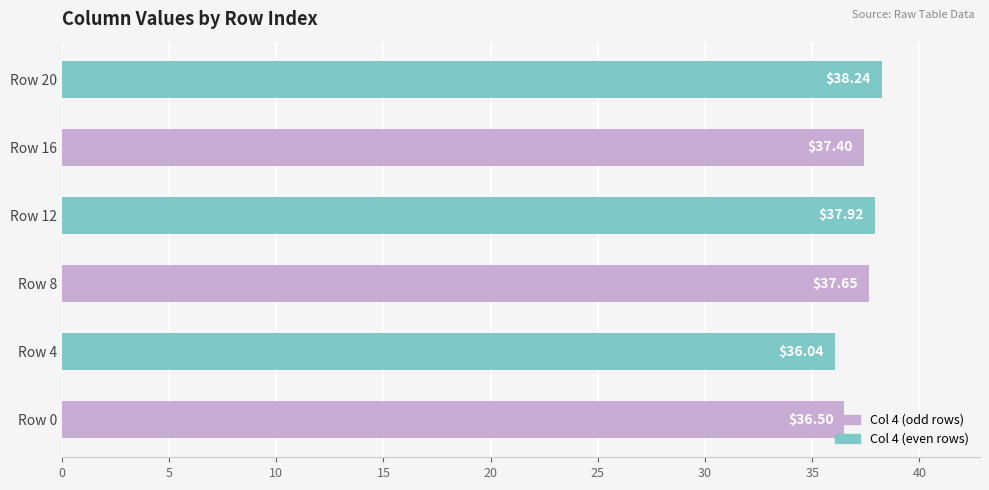

How many bars are there in total?

6